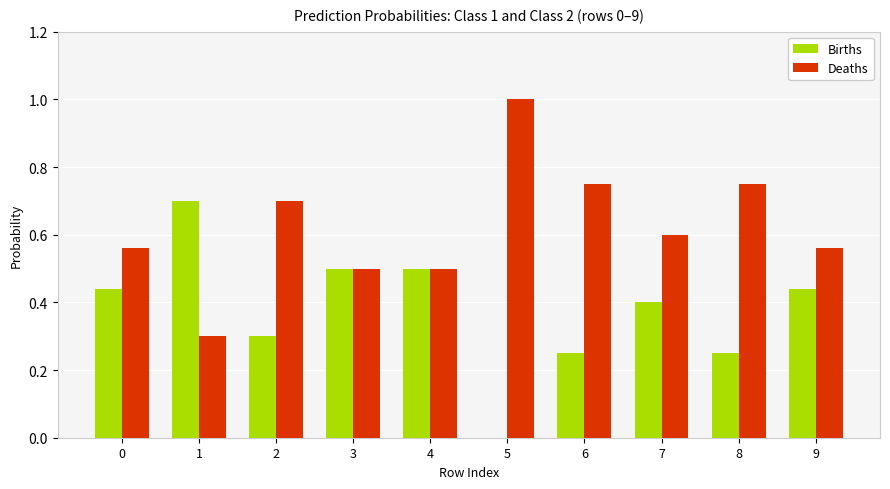

Is the value of Deaths at 1 greater than the value of Births at 1?

No